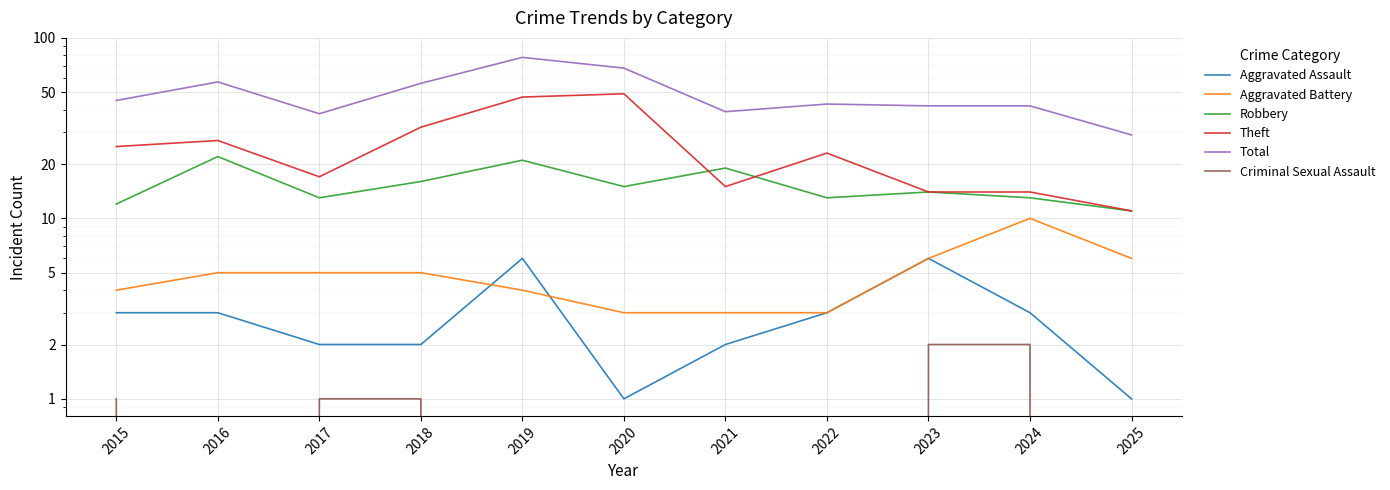

Reading left to right, extract all data points from this chart.

Aggravated Assault: 2015=3	2016=3	2017=2	2018=2	2019=6	2020=1	2021=2	2022=3	2023=6	2024=3	2025=1
Aggravated Battery: 2015=4	2016=5	2017=5	2018=5	2019=4	2020=3	2021=3	2022=3	2023=6	2024=10	2025=6
Robbery: 2015=12	2016=22	2017=13	2018=16	2019=21	2020=15	2021=19	2022=13	2023=14	2024=13	2025=11
Theft: 2015=25	2016=27	2017=17	2018=32	2019=47	2020=49	2021=15	2022=23	2023=14	2024=14	2025=11
Total: 2015=45	2016=57	2017=38	2018=56	2019=78	2020=68	2021=39	2022=43	2023=42	2024=42	2025=29
Criminal Sexual Assault: 2015=1	2016=0	2017=1	2018=1	2019=0	2020=0	2021=0	2022=0	2023=2	2024=2	2025=0